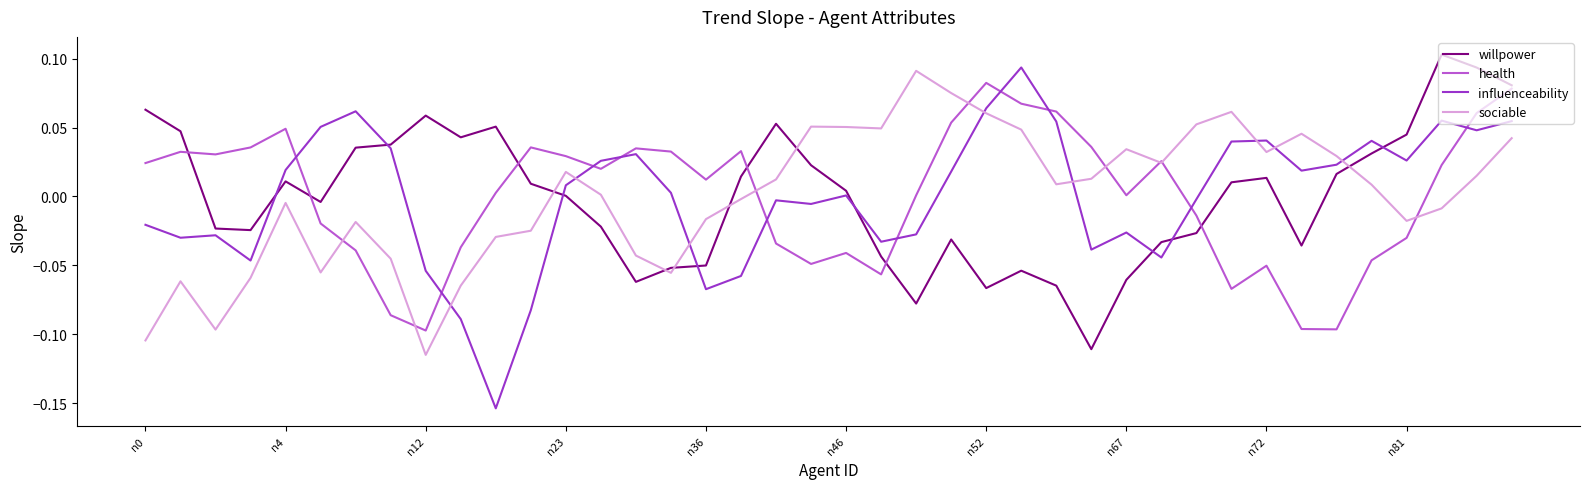

What are all the series names shown in the legend?

willpower, health, influenceability, sociable